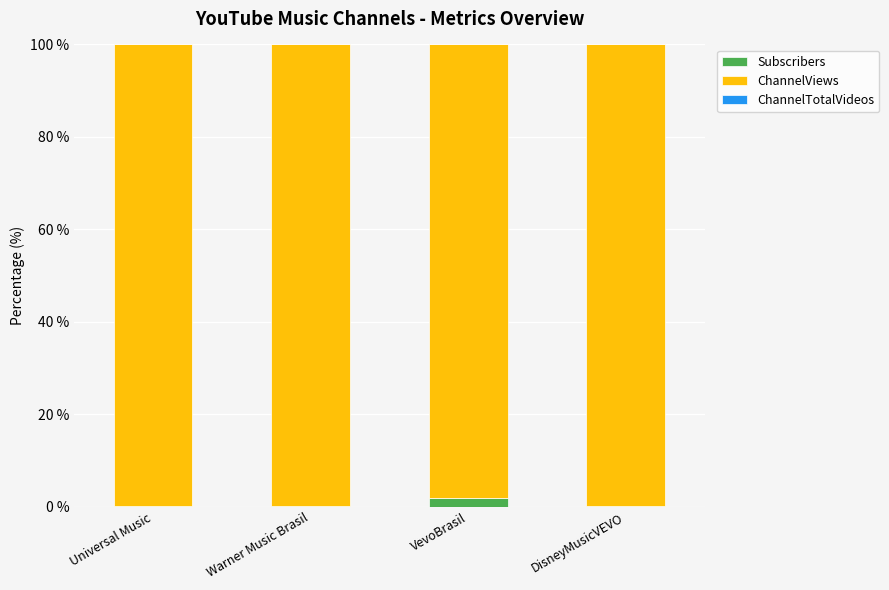

What is the sum of all Subscribers values?

2.4